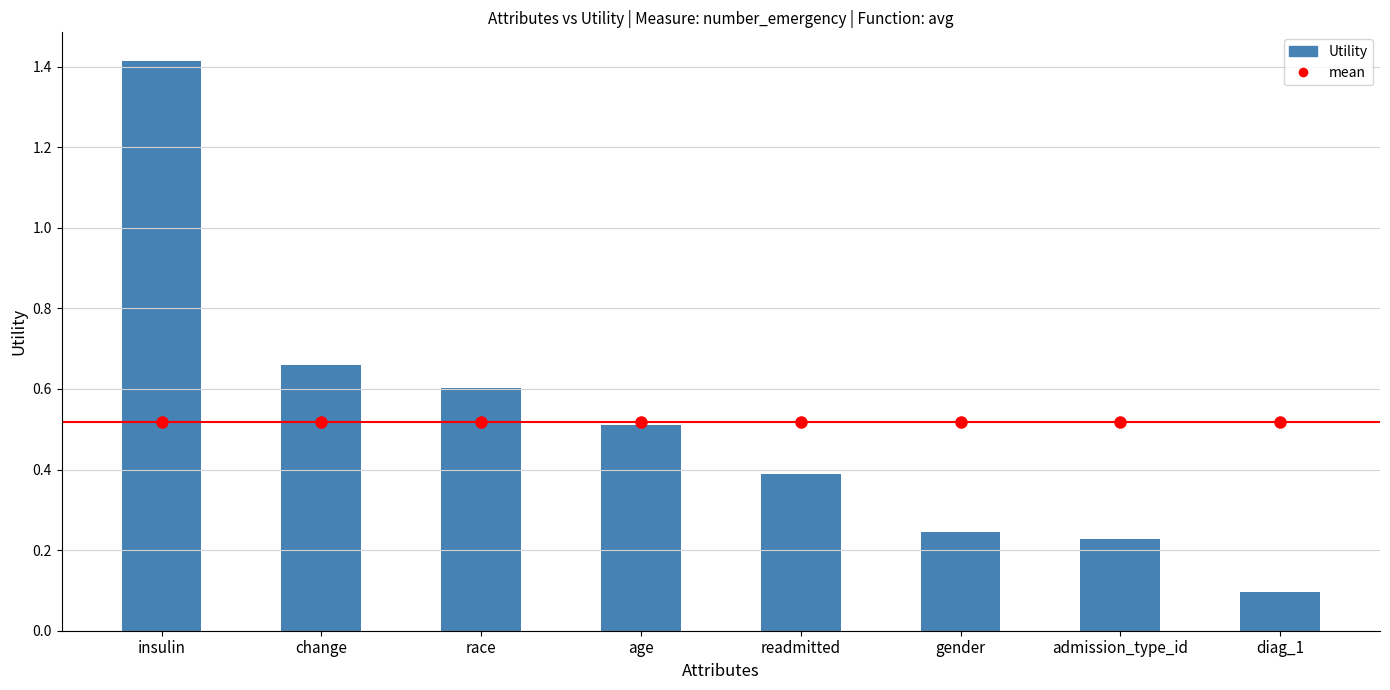

The value at diag_1 is 0.1. True or false?

True